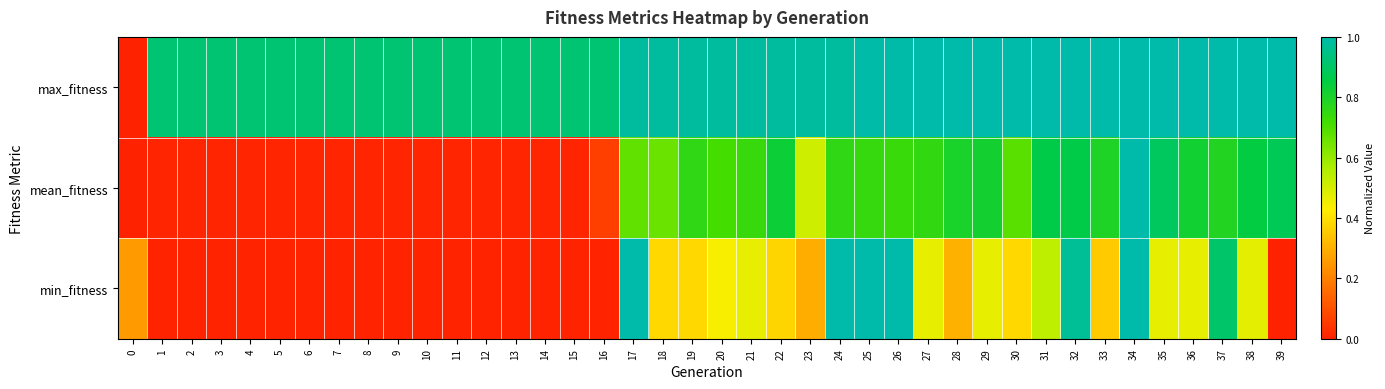

Reading left to right, transcribe all the data shown in this chart.

max_fitness: 0=0.0	1=0.9	2=0.9	3=0.9	4=0.9	5=0.9	6=0.9	7=0.9	8=0.9	9=0.9	10=0.9	11=0.9	12=0.9	13=0.9	14=0.9	15=0.9	16=0.9	17=1.0	18=1.0	19=1.0	20=1.0	21=1.0	22=1.0	23=1.0	24=1.0	25=1.0	26=1.0	27=1.0	28=1.0	29=1.0	30=1.0	31=1.0	32=1.0	33=1.0	34=1.0	35=1.0	36=1.0	37=1.0	38=1.0	39=1.0
mean_fitness: 0=0.0	1=0.0	2=0.0	3=0.0	4=0.0	5=0.0	6=0.0	7=0.0	8=0.0	9=0.0	10=0.0	11=0.0	12=0.0	13=0.0	14=0.0	15=0.0	16=0.1	17=0.7	18=0.7	19=0.8	20=0.7	21=0.7	22=0.8	23=0.5	24=0.8	25=0.7	26=0.7	27=0.8	28=0.8	29=0.8	30=0.7	31=0.9	32=0.9	33=0.8	34=1.0	35=0.9	36=0.8	37=0.8	38=0.9	39=0.9
min_fitness: 0=0.3	1=0.0	2=0.0	3=0.0	4=0.0	5=0.0	6=0.0	7=0.0	8=0.0	9=0.0	10=0.0	11=0.0	12=0.0	13=0.0	14=0.0	15=0.0	16=0.0	17=1.0	18=0.4	19=0.4	20=0.4	21=0.5	22=0.4	23=0.3	24=1.0	25=1.0	26=1.0	27=0.5	28=0.3	29=0.5	30=0.4	31=0.5	32=1.0	33=0.4	34=1.0	35=0.5	36=0.5	37=0.9	38=0.5	39=0.0